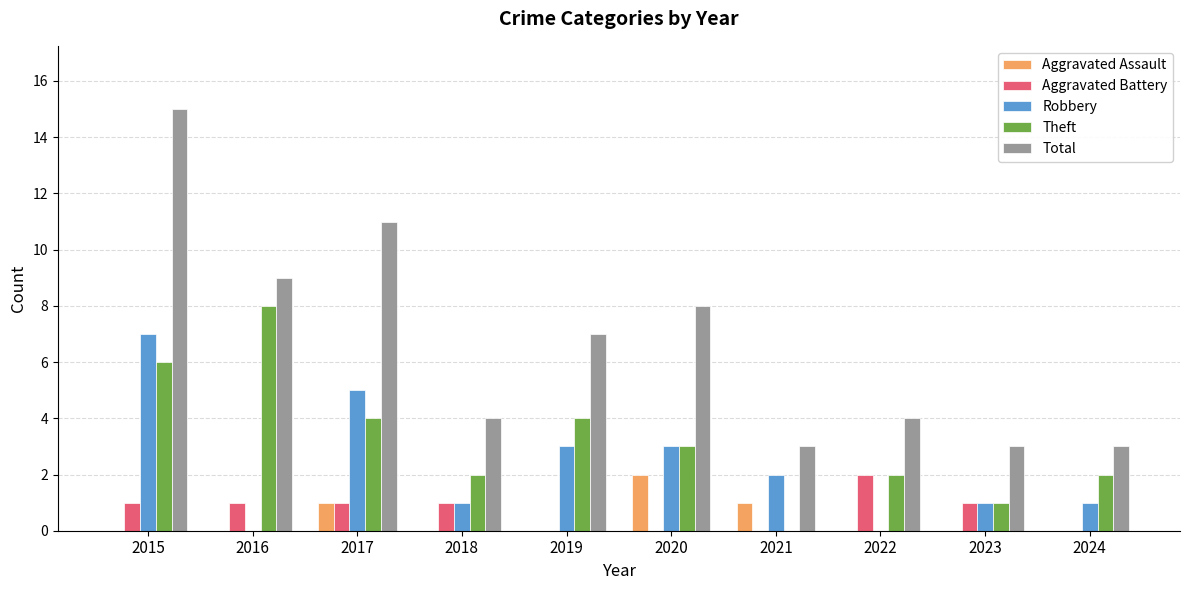

The Total series shows 3 at 2024. True or false?

True